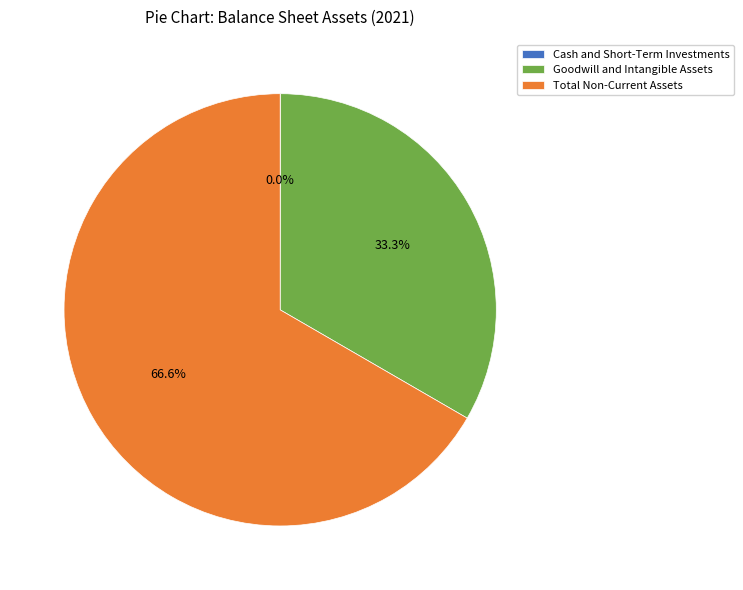

Which has a higher value, Goodwill and Intangible Assets or Total Non-Current Assets?

Total Non-Current Assets